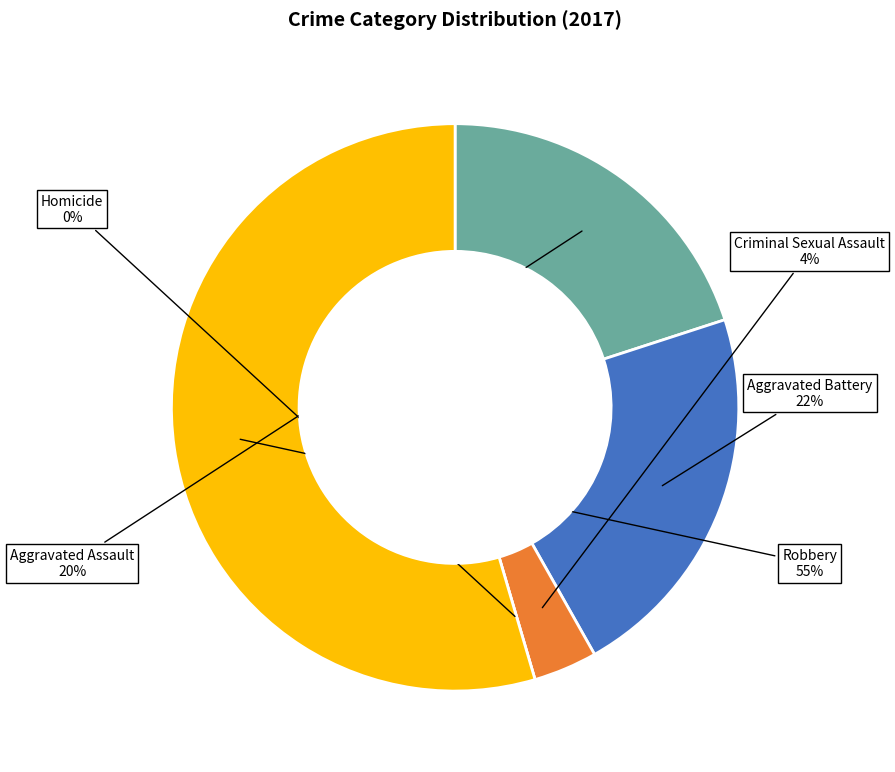

Which slice is the largest?

Robbery